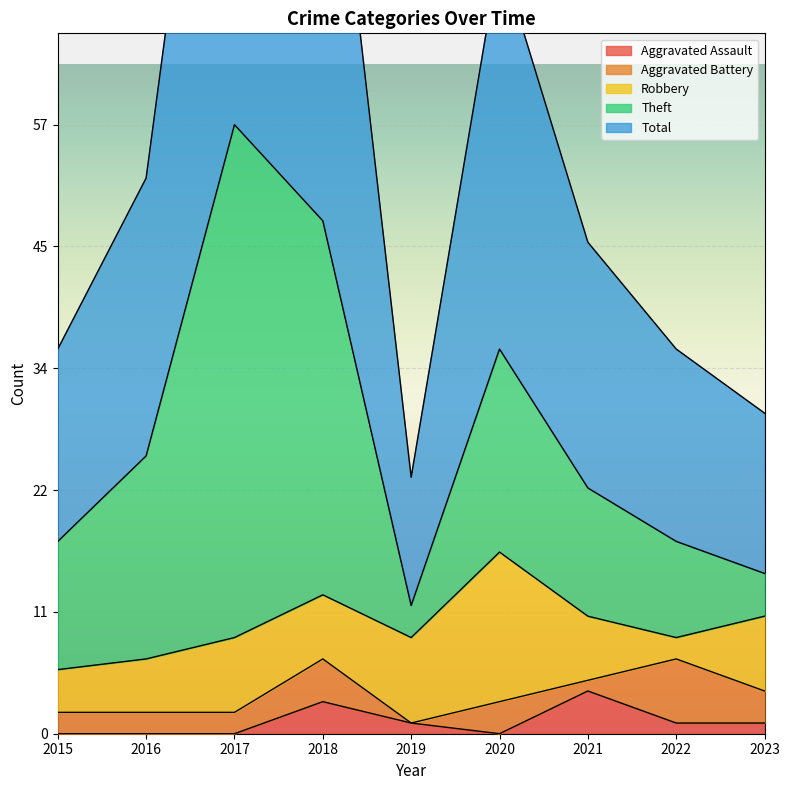

What is the average value of the Total series?

28